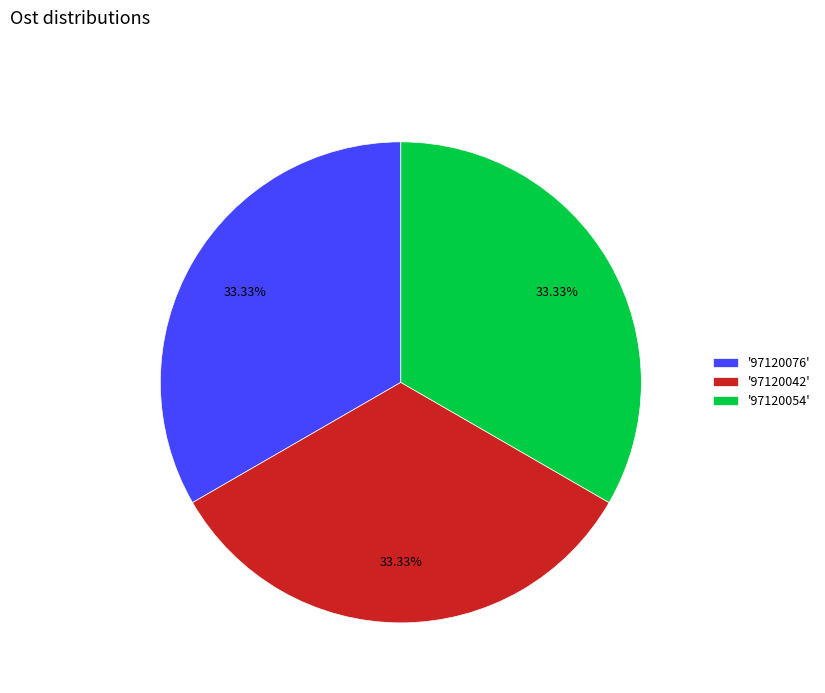

Is there any slice that represents more than half of the pie?

No